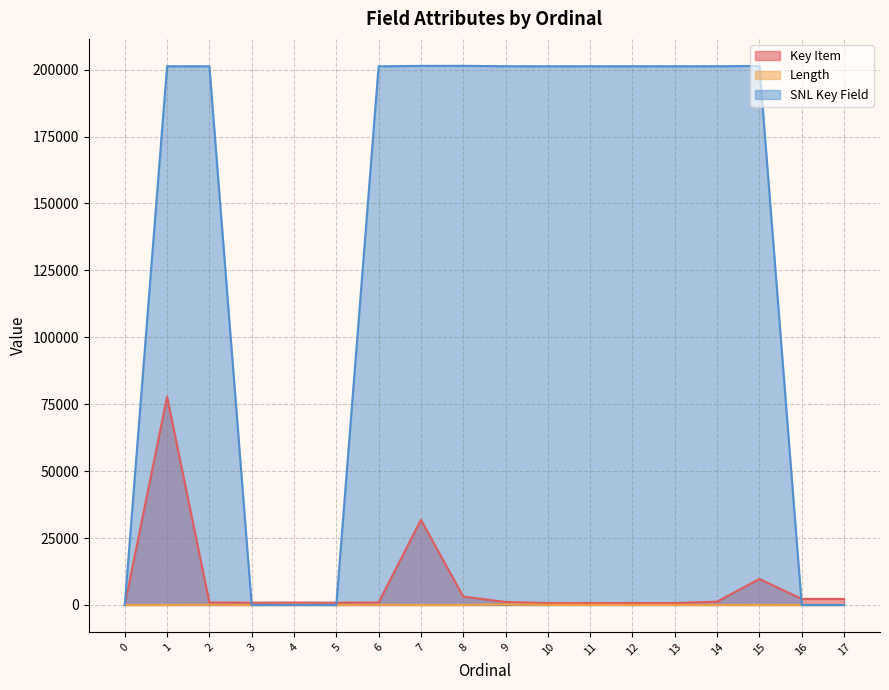

List the labels in order of Length value, smallest first.

3, 5, 7, 0, 12, 13, 15, 8, 1, 14, 16, 17, 11, 10, 2, 4, 6, 9